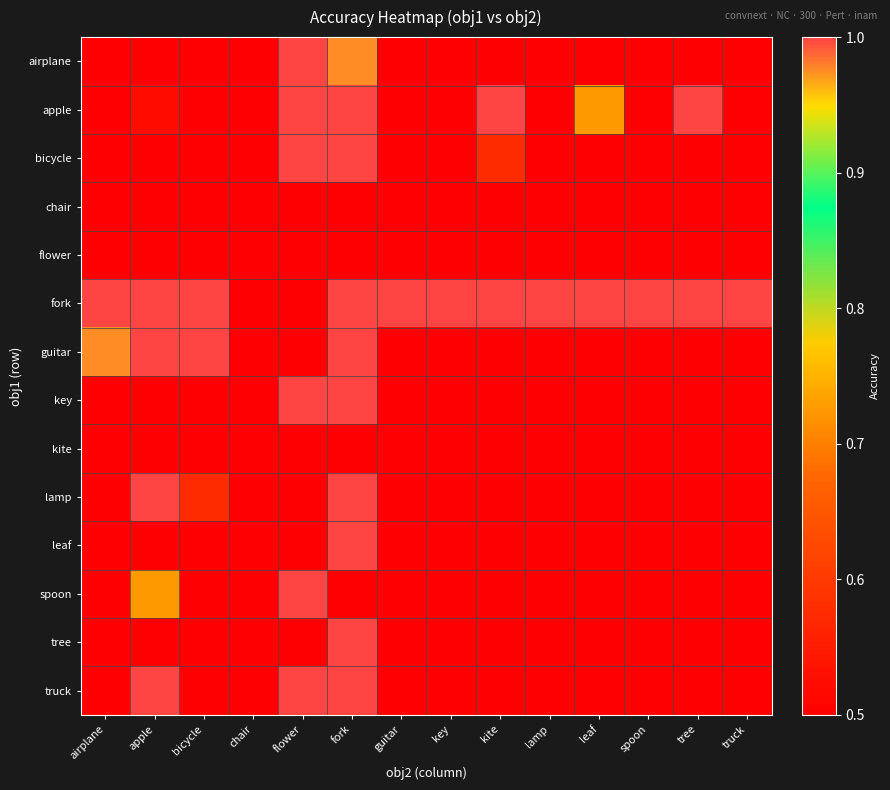

Which series has the largest range (max minus min)?

airplane